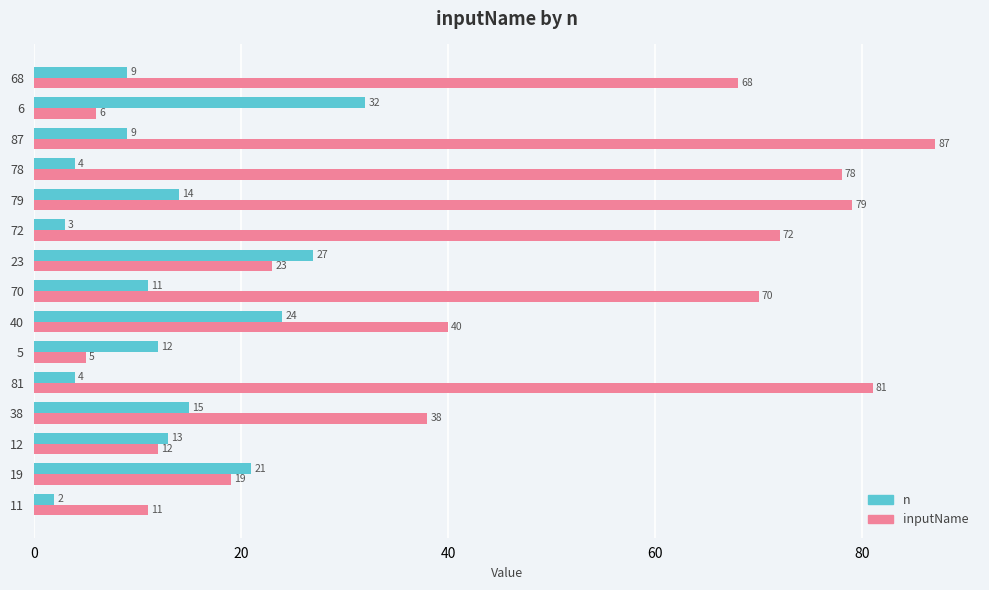

What are all the series names shown in the legend?

n, inputName